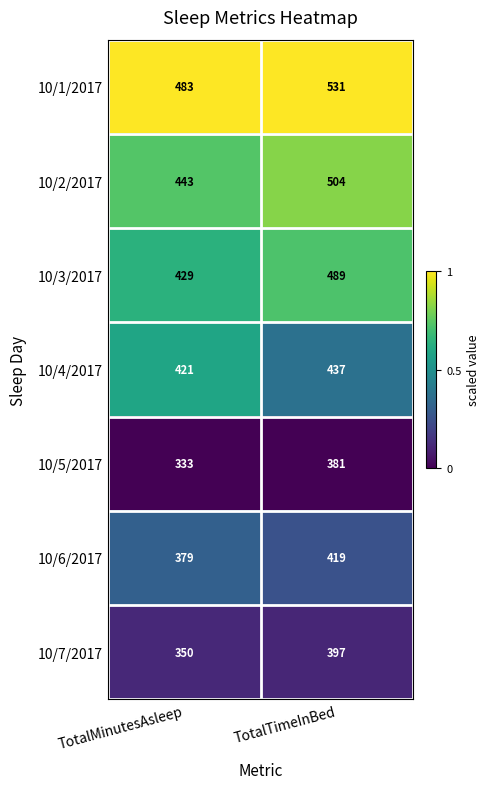

Which label corresponds to the smallest value in the chart?

TotalMinutesAsleep